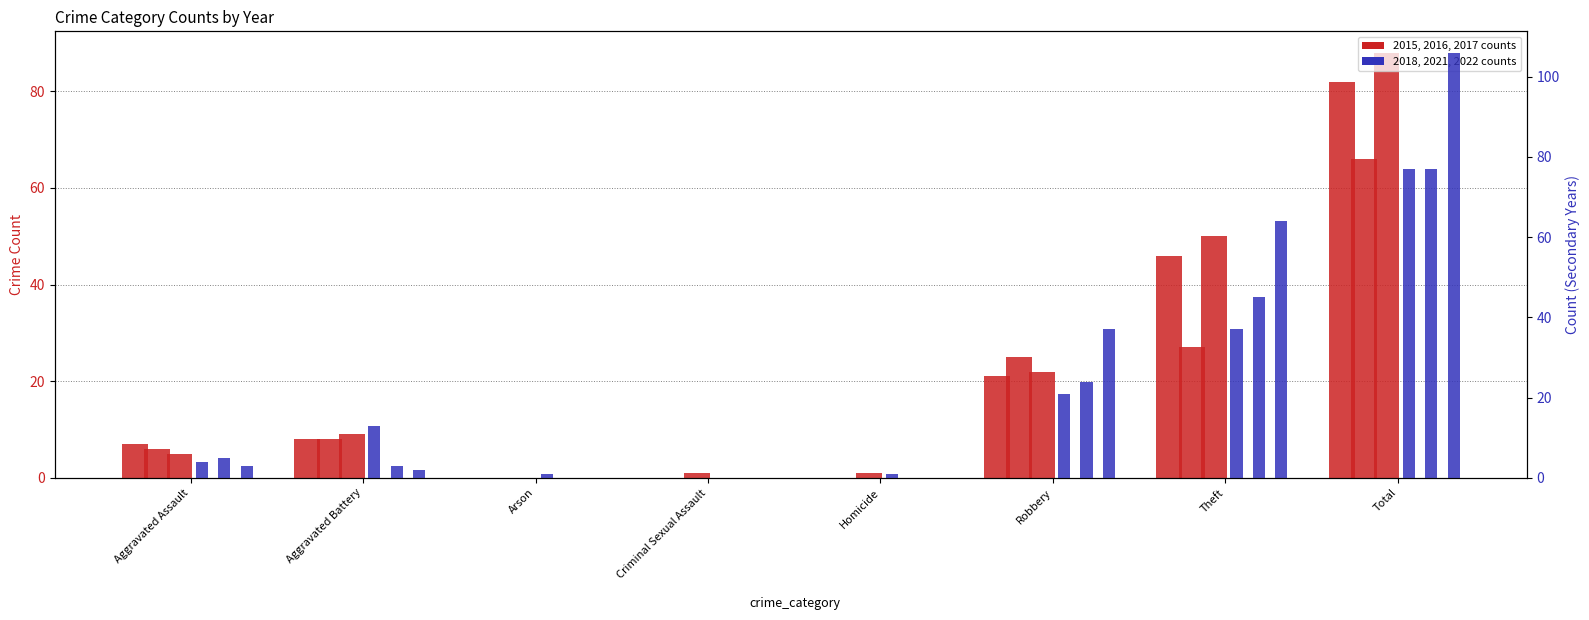

At which category is the sum across all series the highest?

Total